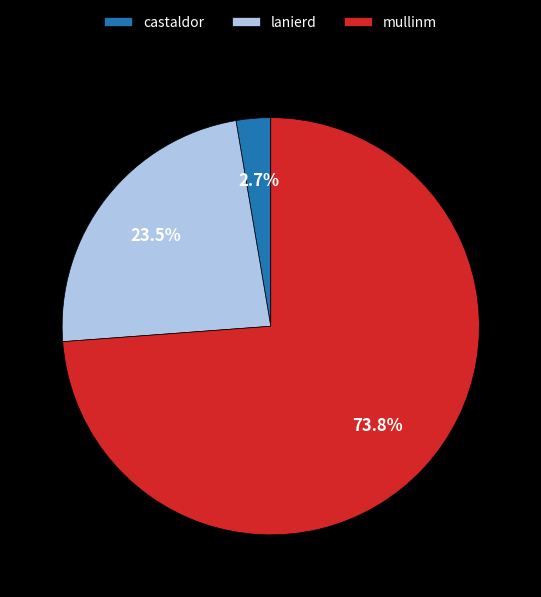

Which has a higher value, mullinm or lanierd?

mullinm